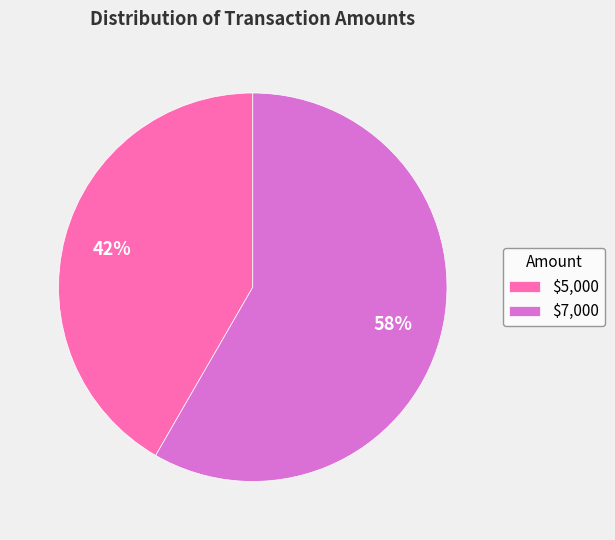

The $5,000 slice represents 42% of the pie. True or false?

True